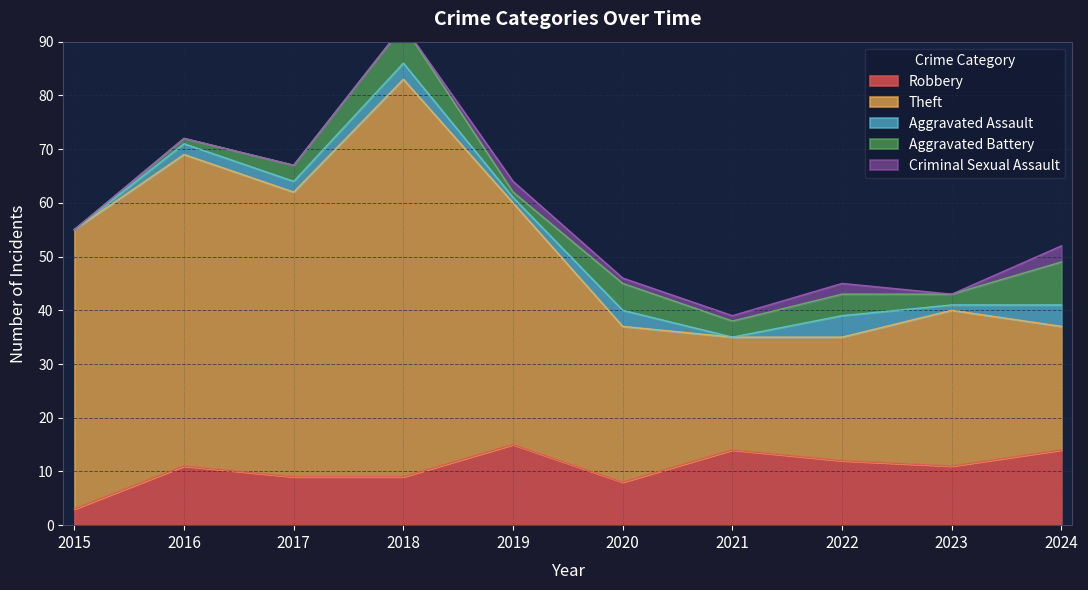

How many intersections are there between Criminal Sexual Assault and Aggravated Assault?

4